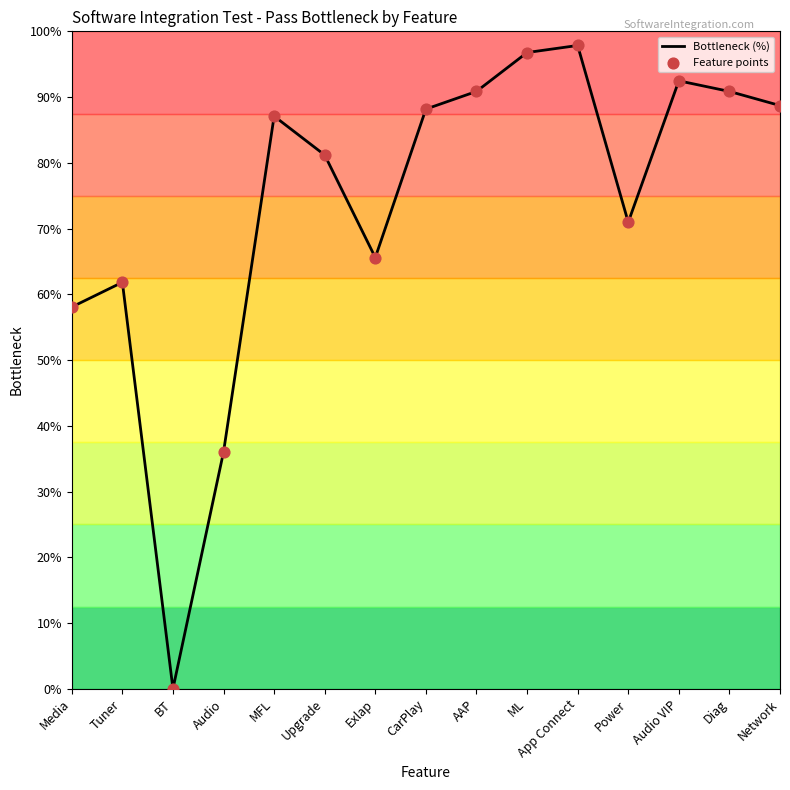

Which label corresponds to the smallest value in the chart?

BT